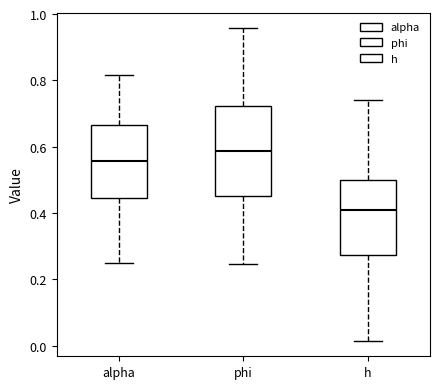

Which box has the highest median line?

phi